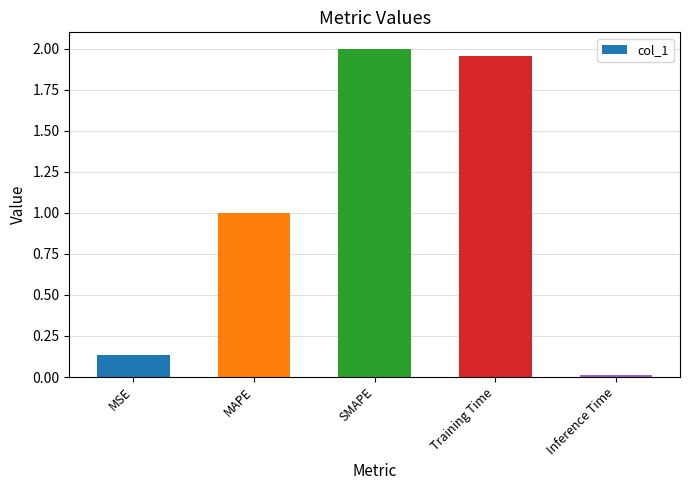

What is the label of the 1st bar from the right?

Inference Time